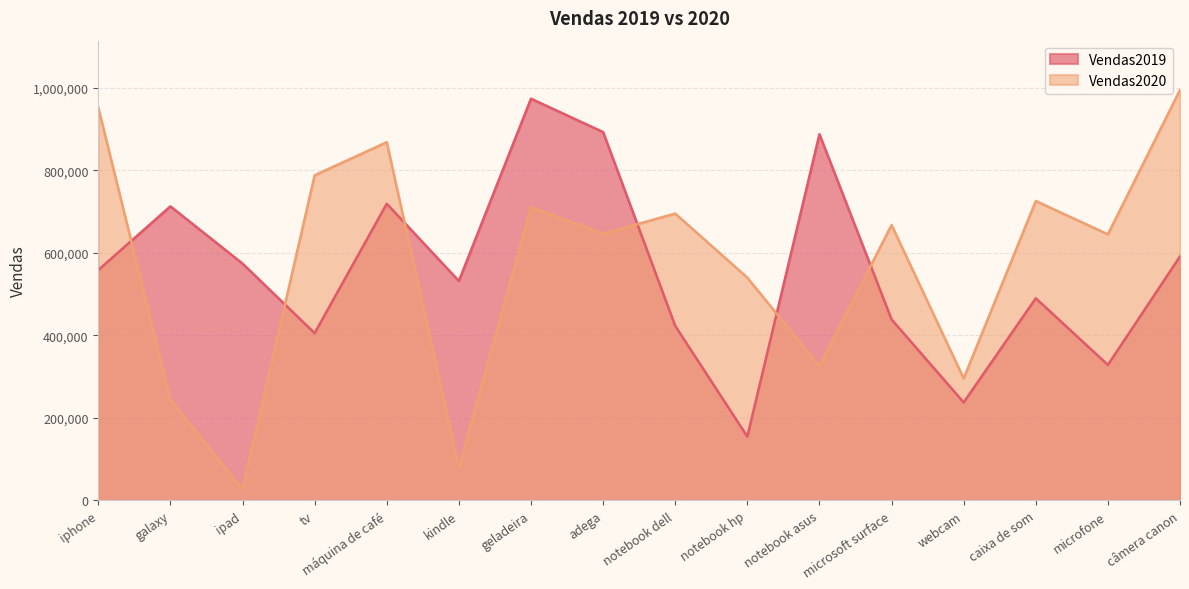

What is the difference between the Vendas2019 values at notebook hp and notebook dell?

268007